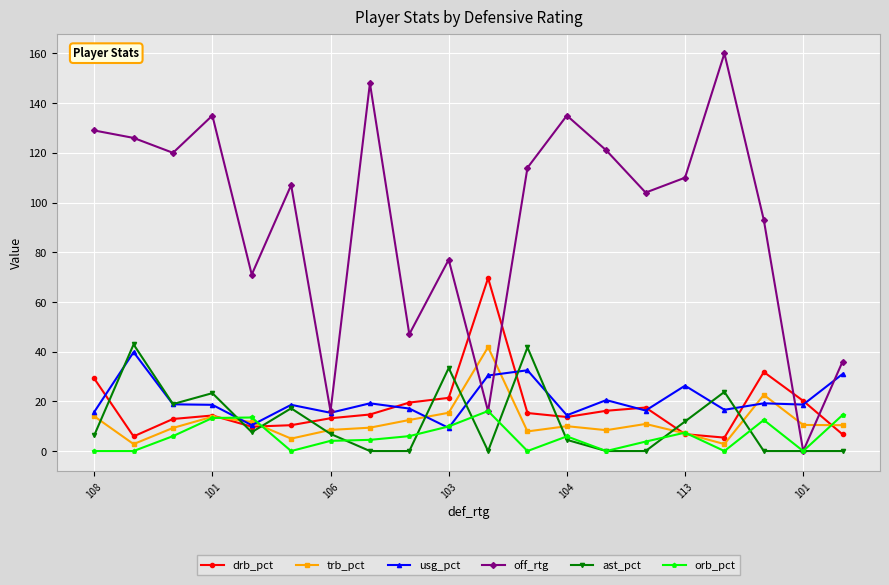

What is the difference between the second highest and second lowest values in the drb_pct series?

25.9